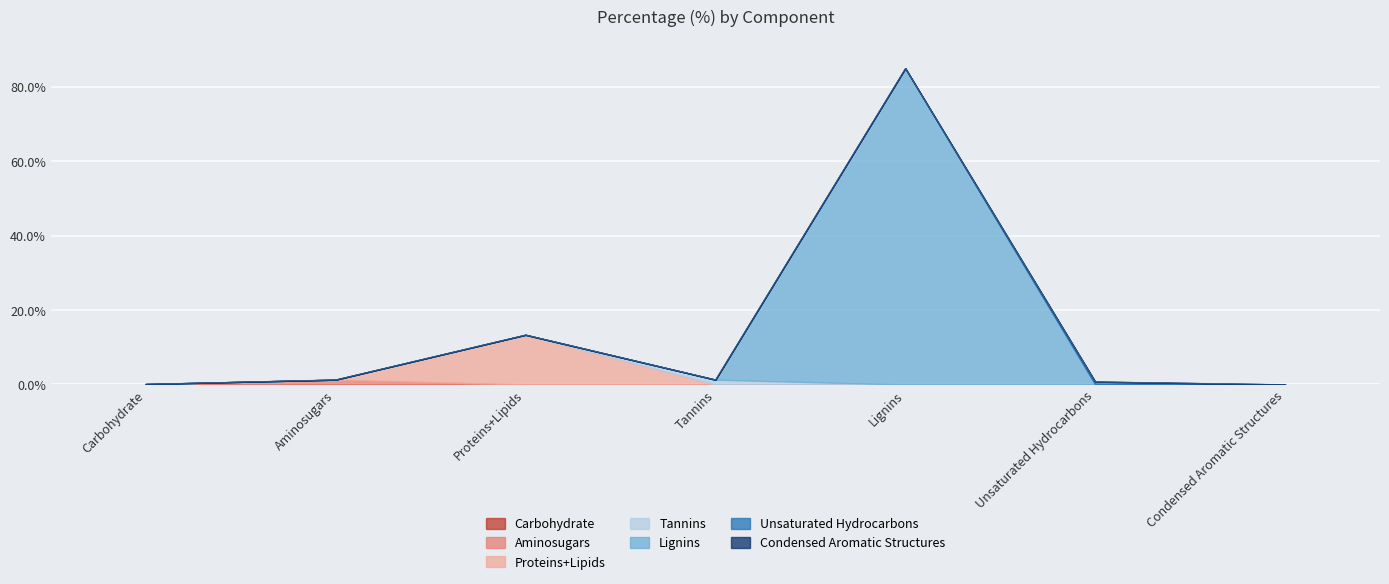

Rank the categories by value from lowest to highest.

Condensed Aromatic Structures, Carbohydrate, Unsaturated Hydrocarbons, Aminosugars, Tannins, Proteins+Lipids, Lignins